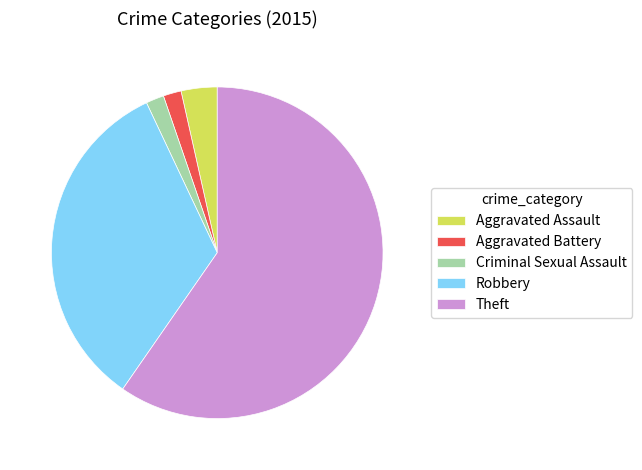

Do Criminal Sexual Assault and Aggravated Battery together represent more than half of the pie?

No